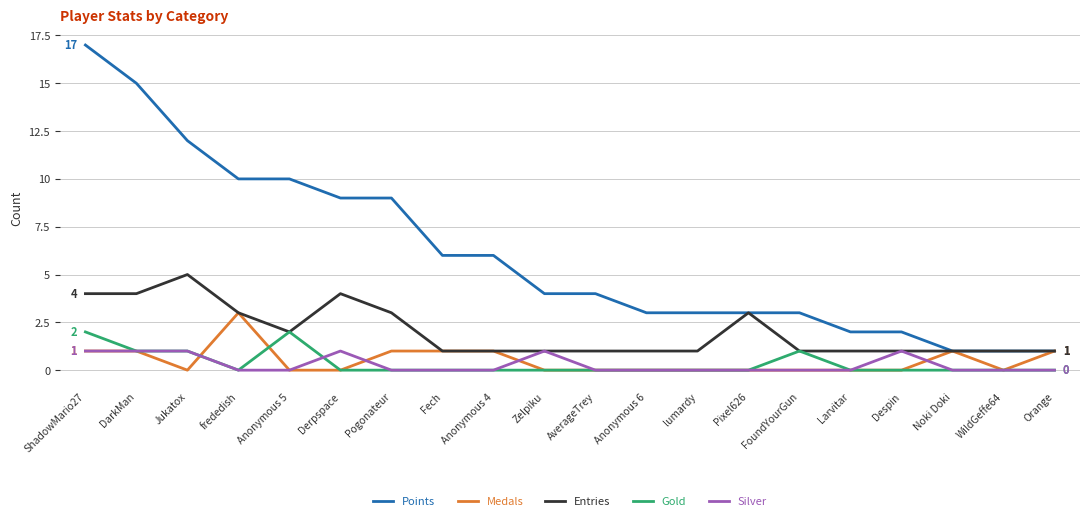

Rank the series by their maximum value, from lowest to highest.

Silver, Gold, Medals, Entries, Points